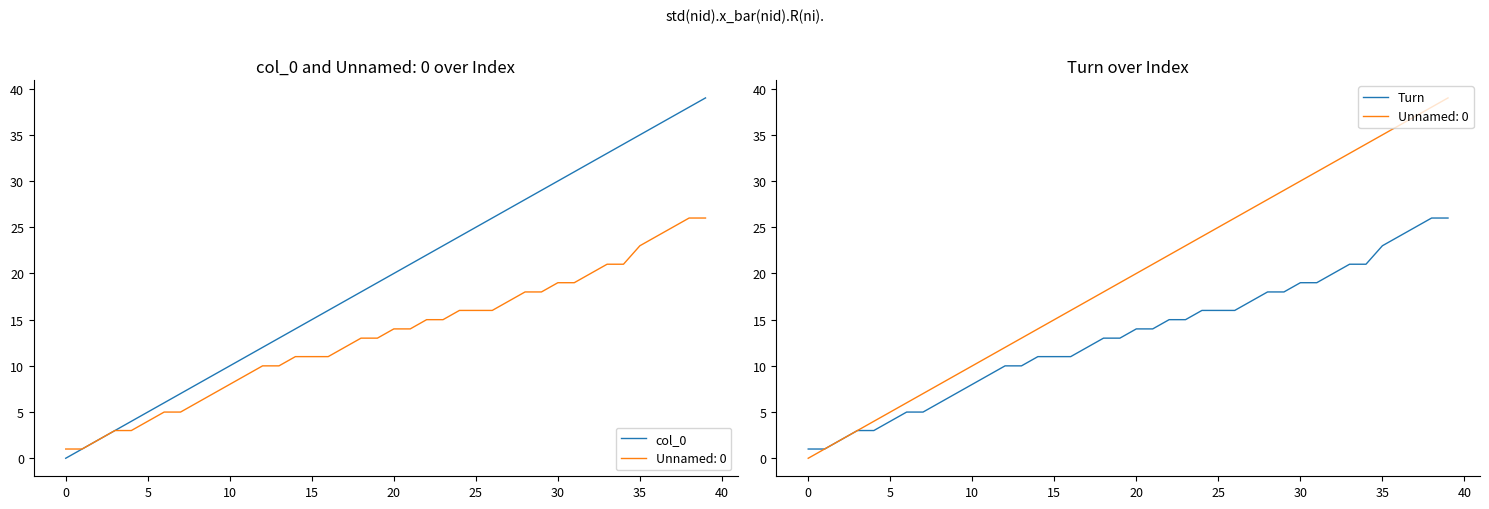

True or false: Turn and col_0 cross at least once.

False